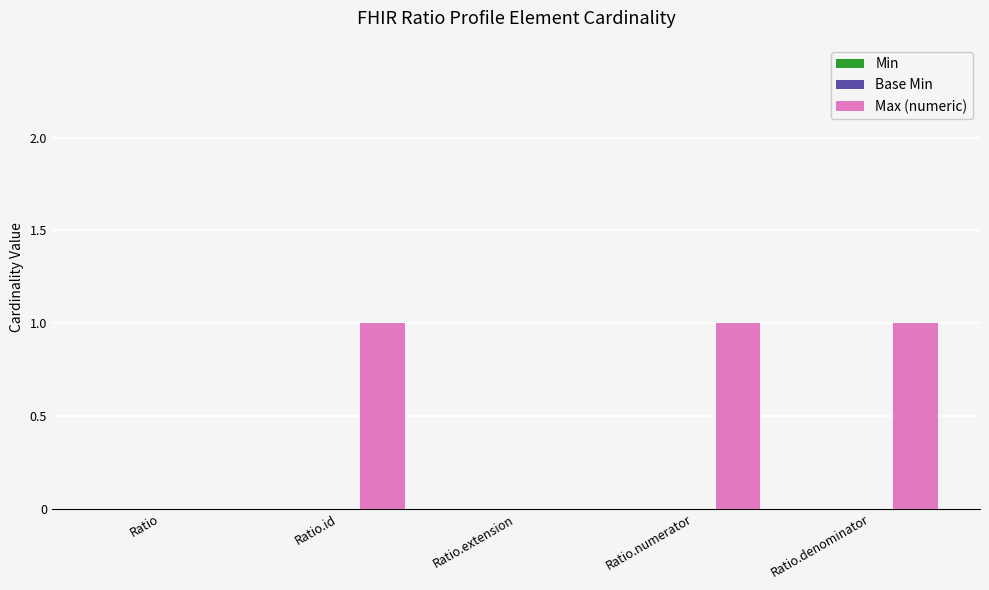

The chart shows a value of 0 at Ratio. True or false?

True